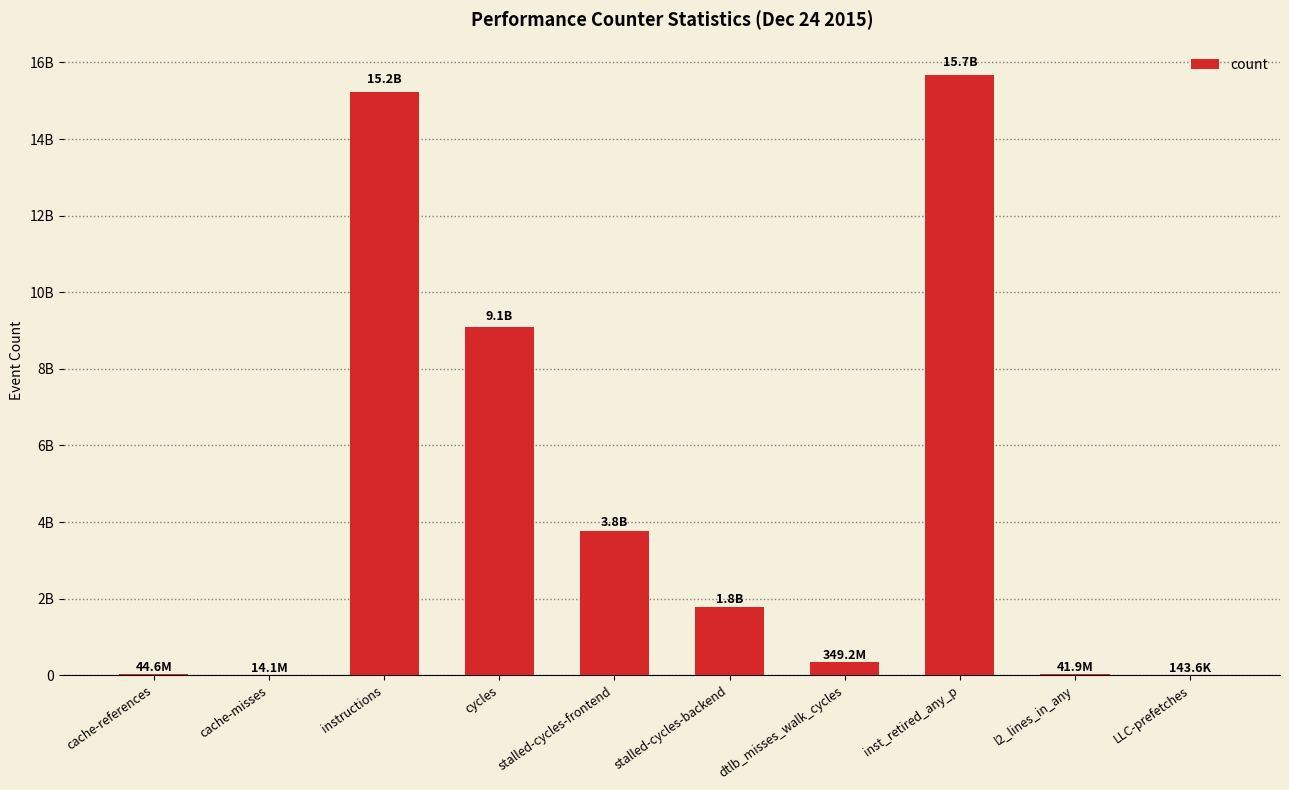

Are the bars horizontal?

No